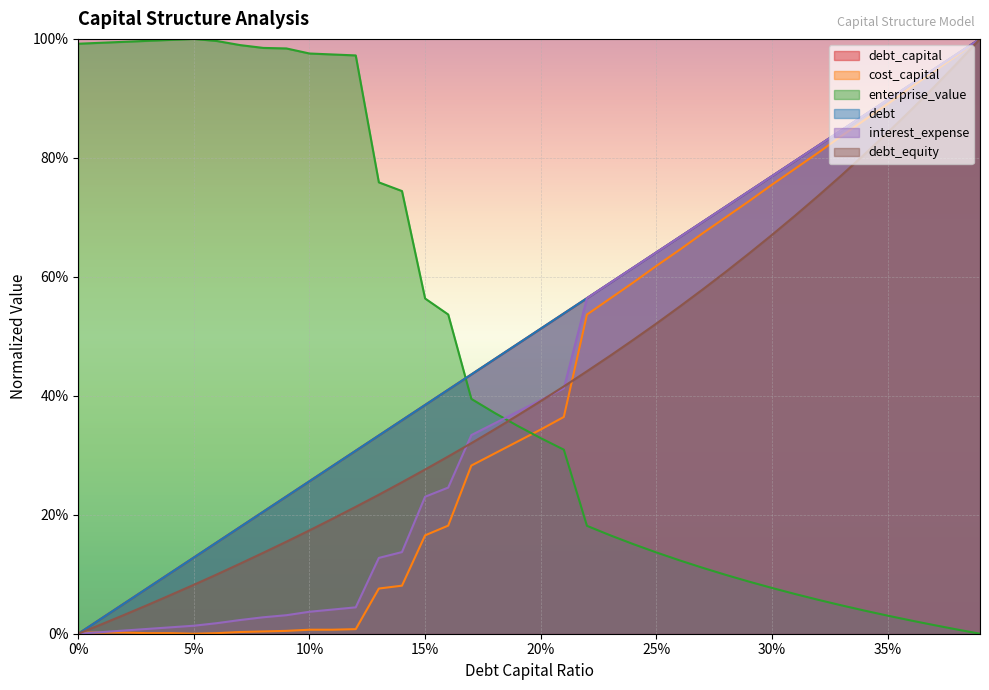

Reading right to left, transcribe all the data shown in this chart.

debt_capital: 1.0	1.0	0.9	0.9	0.9	0.9	0.8	0.8	0.8	0.8	0.7	0.7	0.7	0.7	0.6	0.6	0.6	0.6	0.5	0.5	0.5	0.5	0.4	0.4	0.4	0.4	0.3	0.3	0.3	0.3	0.2	0.2	0.2	0.2	0.1	0.1	0.1	0.1	0.0	0.0
cost_capital: 1.0	1.0	0.9	0.9	0.9	0.9	0.8	0.8	0.8	0.8	0.7	0.7	0.7	0.6	0.6	0.6	0.6	0.5	0.4	0.3	0.3	0.3	0.3	0.2	0.2	0.1	0.1	0.0	0.0	0.0	0.0	0.0	0.0	0.0	0.0	0.0	0.0	0.0	0.0	0.0
enterprise_value: 0.0	0.0	0.0	0.0	0.0	0.0	0.0	0.1	0.1	0.1	0.1	0.1	0.1	0.1	0.1	0.2	0.2	0.2	0.3	0.3	0.3	0.4	0.4	0.5	0.6	0.7	0.8	1.0	1.0	1.0	1.0	1.0	1.0	1.0	1.0	1.0	1.0	1.0	1.0	1.0
debt: 1.0	1.0	0.9	0.9	0.9	0.9	0.8	0.8	0.8	0.8	0.7	0.7	0.7	0.7	0.6	0.6	0.6	0.6	0.5	0.5	0.5	0.5	0.4	0.4	0.4	0.4	0.3	0.3	0.3	0.3	0.2	0.2	0.2	0.2	0.1	0.1	0.1	0.1	0.0	0.0
interest_expense: 1.0	1.0	0.9	0.9	0.9	0.9	0.8	0.8	0.8	0.8	0.7	0.7	0.7	0.7	0.6	0.6	0.6	0.6	0.4	0.4	0.4	0.4	0.3	0.2	0.2	0.1	0.1	0.0	0.0	0.0	0.0	0.0	0.0	0.0	0.0	0.0	0.0	0.0	0.0	0.0
debt_equity: 1.0	1.0	0.9	0.9	0.8	0.8	0.8	0.7	0.7	0.7	0.6	0.6	0.6	0.5	0.5	0.5	0.5	0.4	0.4	0.4	0.4	0.3	0.3	0.3	0.3	0.3	0.2	0.2	0.2	0.2	0.2	0.1	0.1	0.1	0.1	0.1	0.0	0.0	0.0	0.0